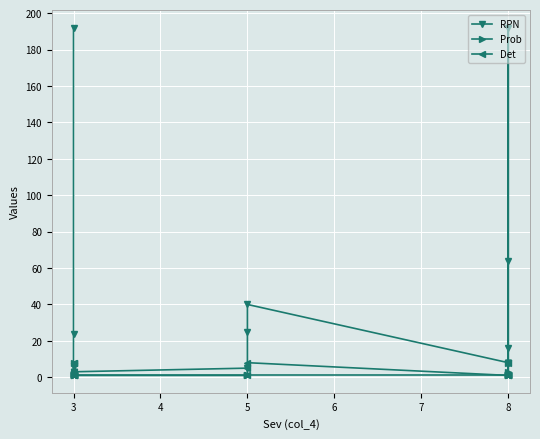

True or false: Det has more than 0 points higher than both neighbors.

True